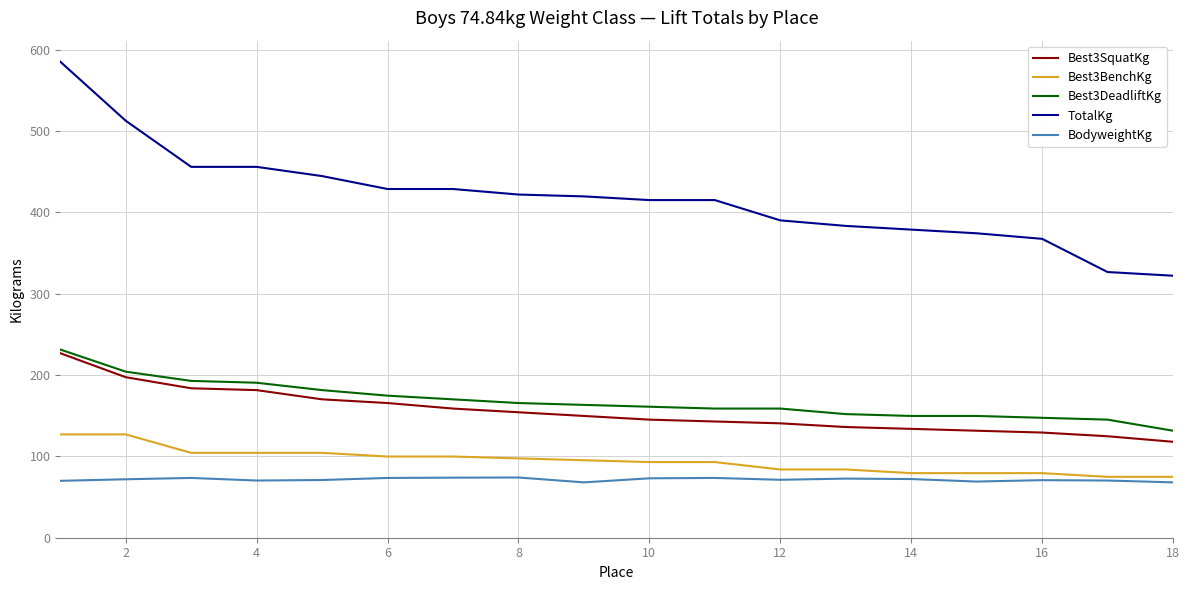

Which series has the largest range (max minus min)?

TotalKg